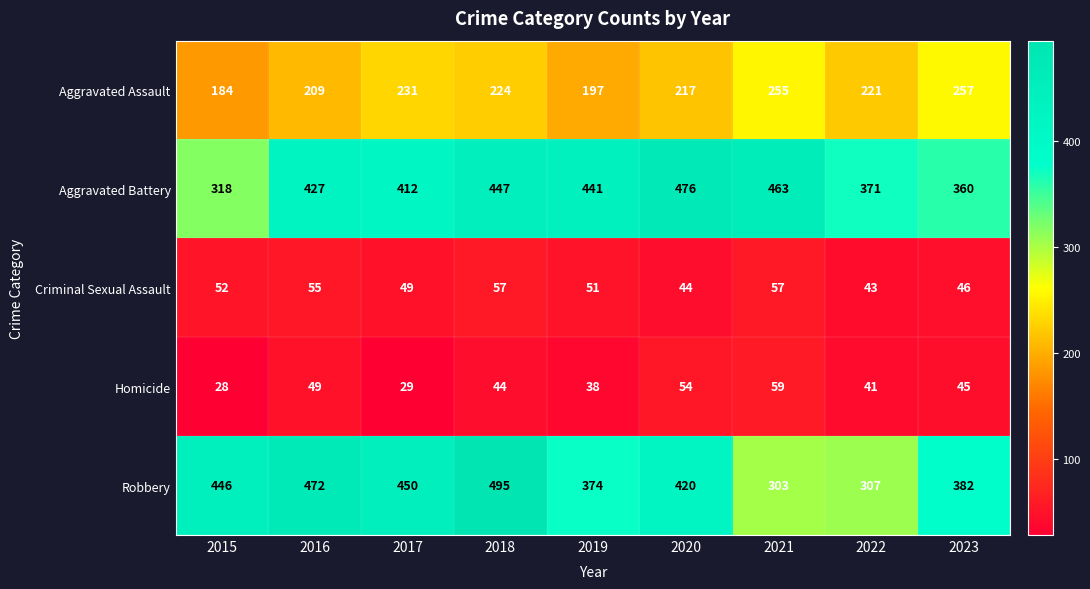

At 2019, list the series in order from smallest to largest.

Homicide, Criminal Sexual Assault, Aggravated Assault, Robbery, Aggravated Battery